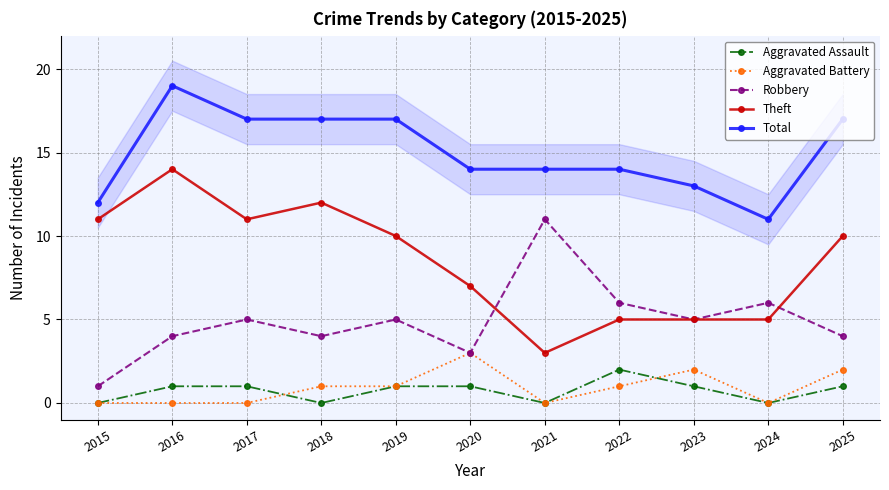

At how many categories does at least one series exceed 14?

5